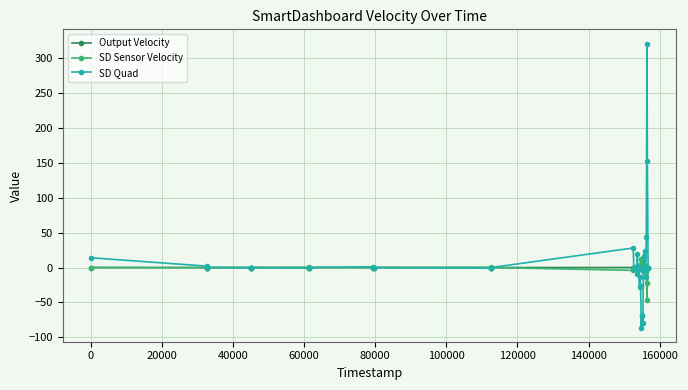

True or false: SD Quad has more than 1 points higher than both neighbors.

True